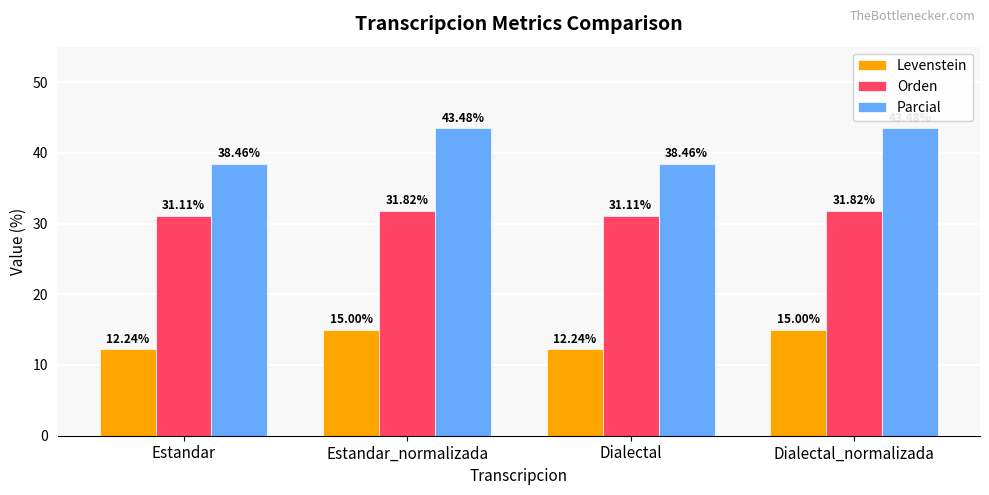

The Parcial series shows 13.0 at Estandar_normalizada. True or false?

False